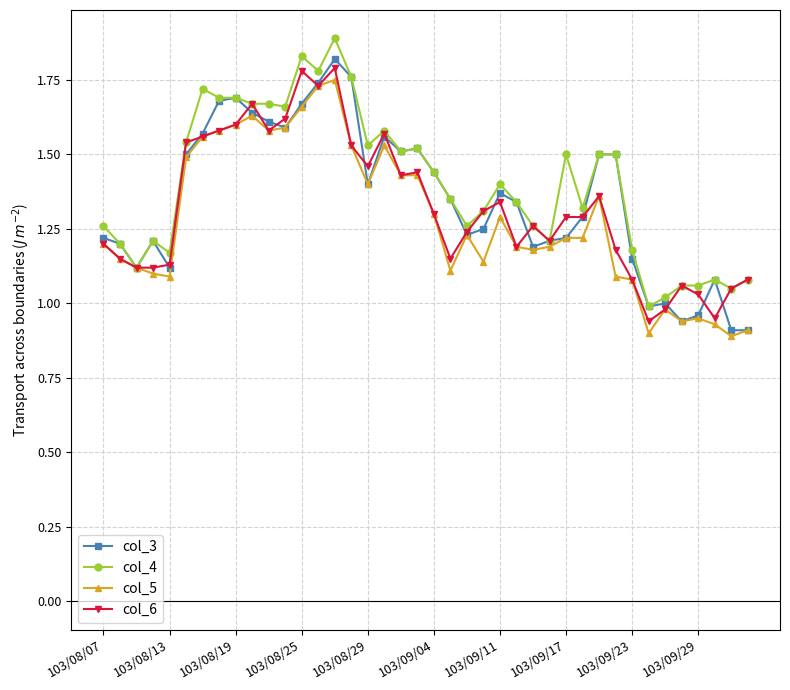

What is the maximum value shown in the chart?

1.9